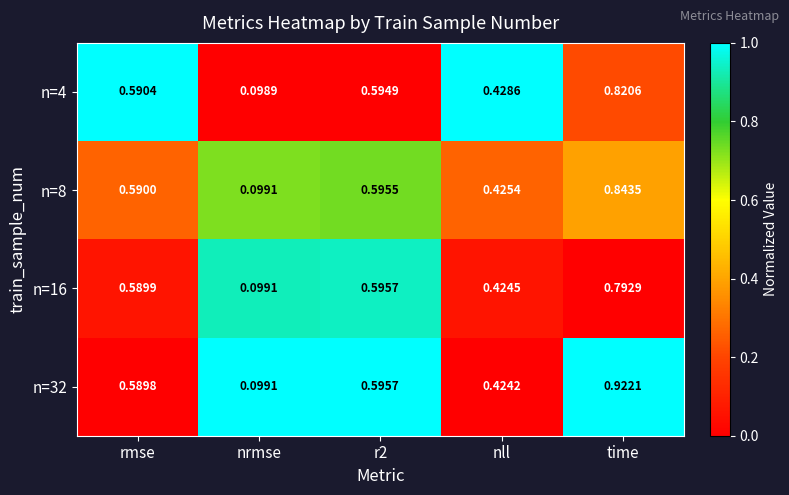

Is the value of n=32 at r2 greater than the value of n=16 at nll?

Yes